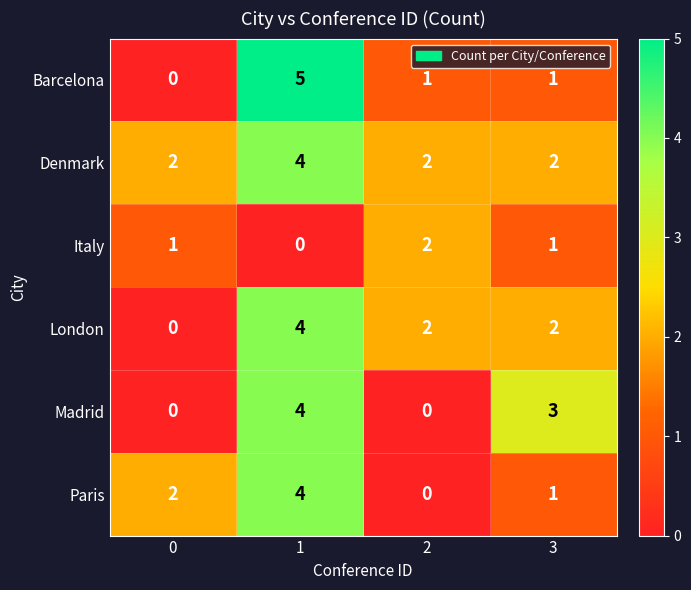

At how many categories does at least one series exceed 0?

4